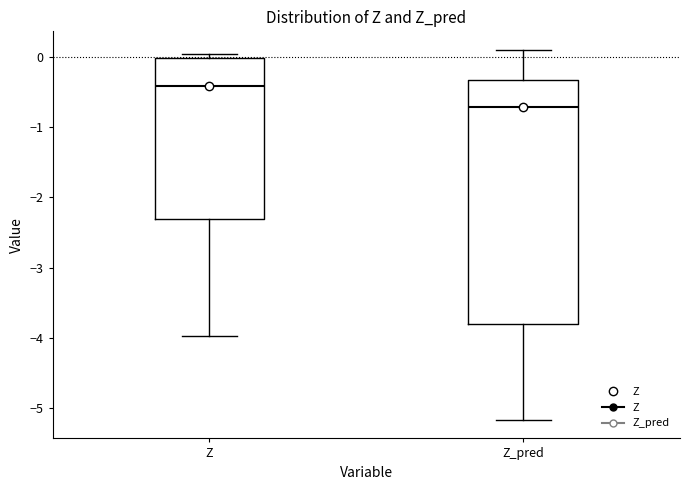

Reading left to right, read every box against the y-axis: the position of its median line, the range the box covers, and the ends of its whiskers. The values are not printed on the chart, so give them approximately, as read against the axis.

Z: median -0.4, box -2.3 to 0.0, whiskers -4.0 to 0.0 (just above the box's upper edge)
Z_pred: median -0.7, box -3.8 to -0.3, whiskers -5.2 to 0.1